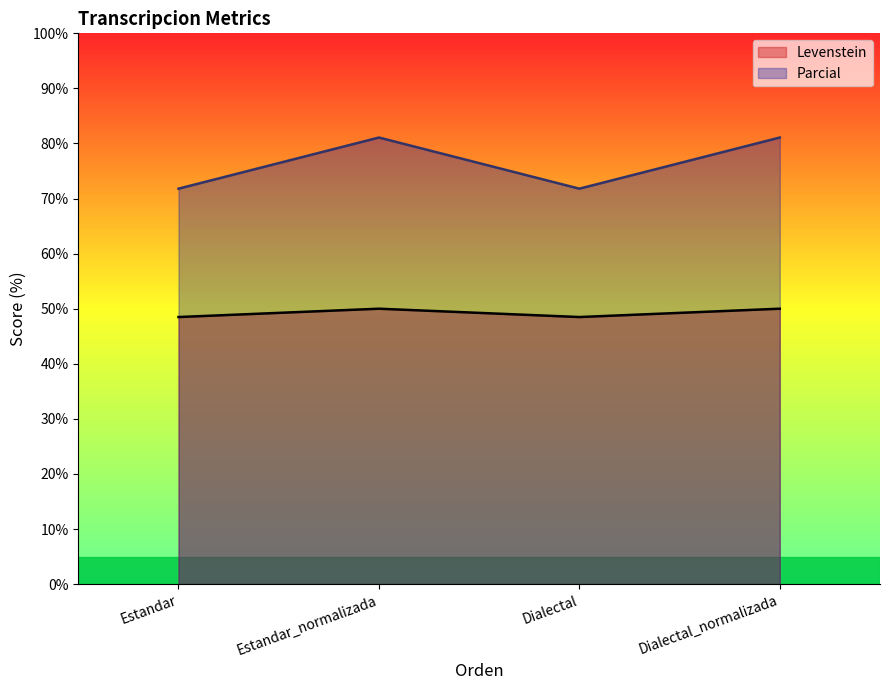

Reading left to right, what are all the values shown in this chart?

Levenstein: 48.5	50.0	48.5	50.0
Parcial: 71.8	81.1	71.8	81.1